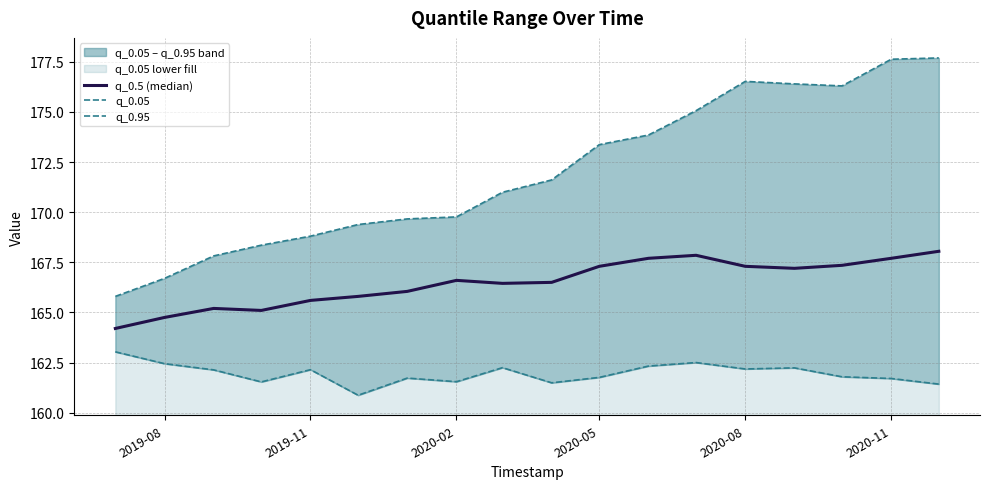

List the series in order of their peak value, highest first.

q_0.95, q_0.5 (median), q_0.05